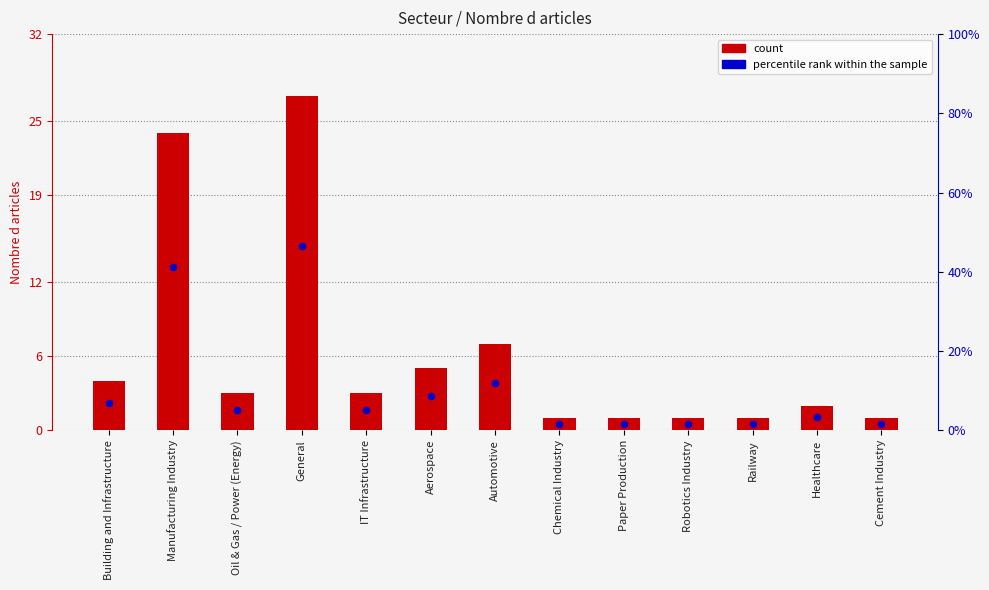

What is the total value across all series at Cement Industry?

1.6